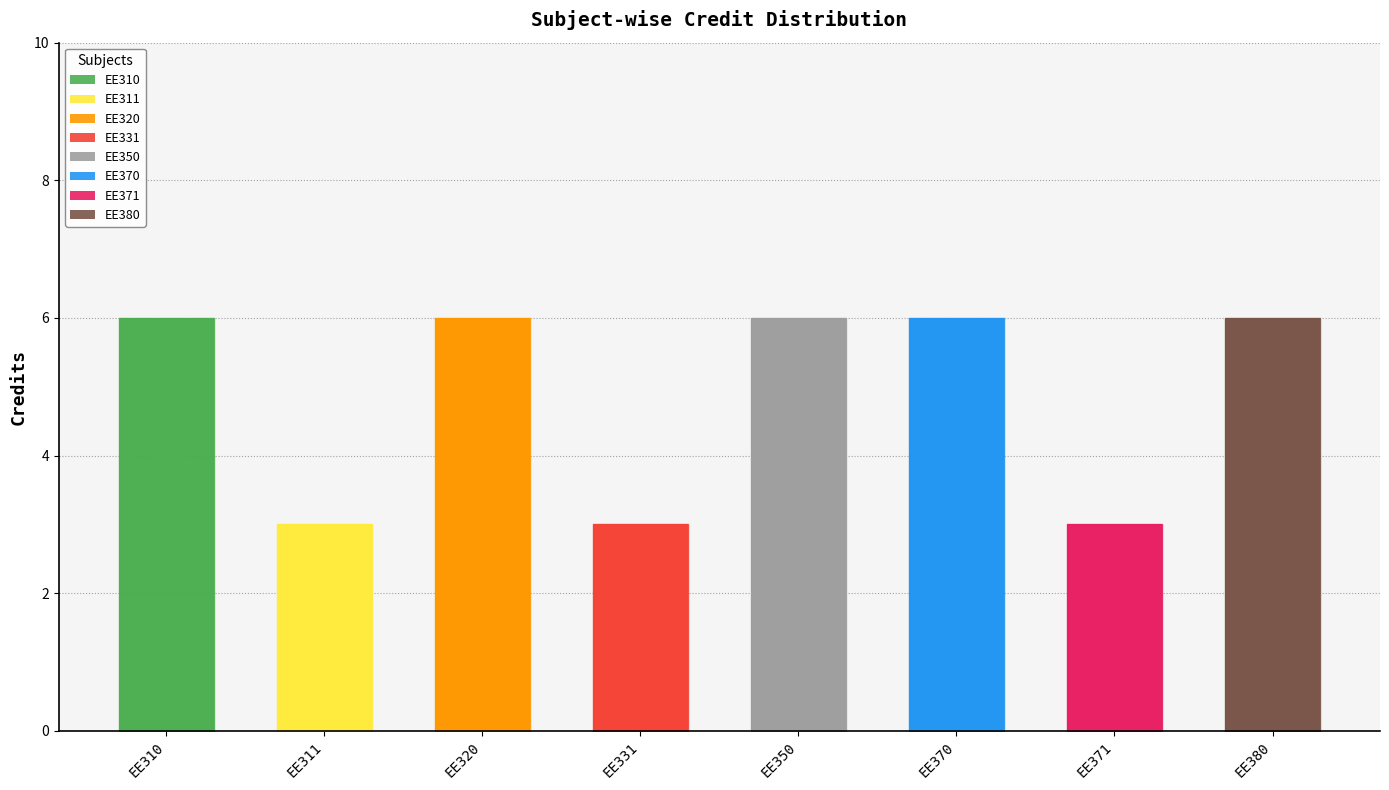

What is the ratio of the value at EE320 to the value at EE350?

1.0